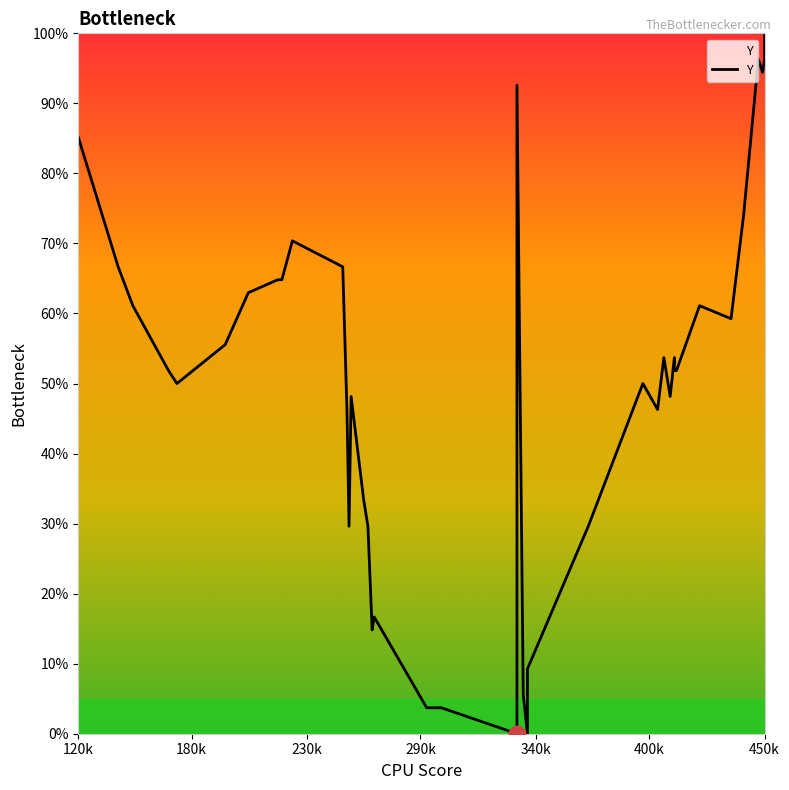

Count the number of data series in this chart.

1